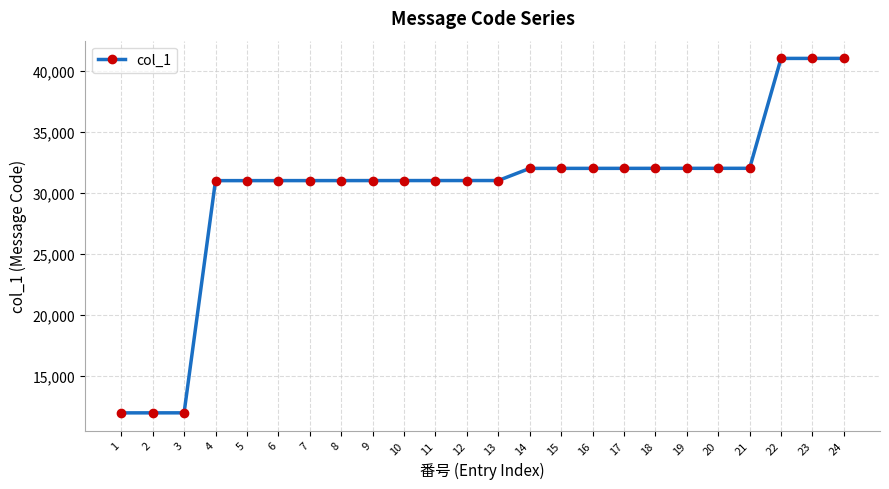

What is the minimum value shown in the chart?

12000